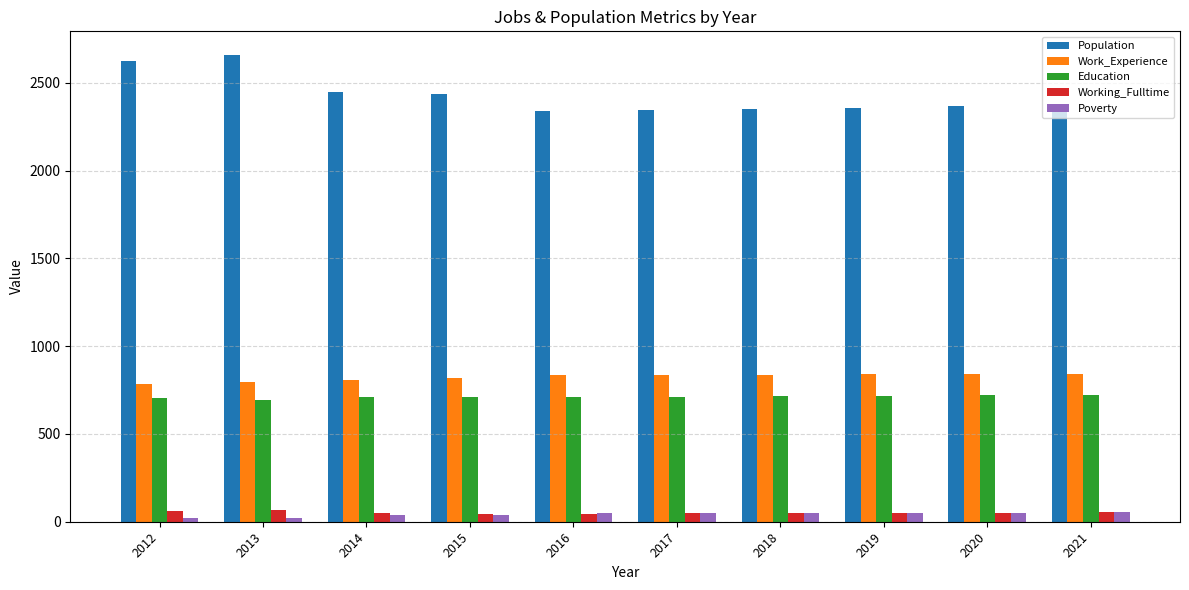

How many distinct data groups are displayed?

5